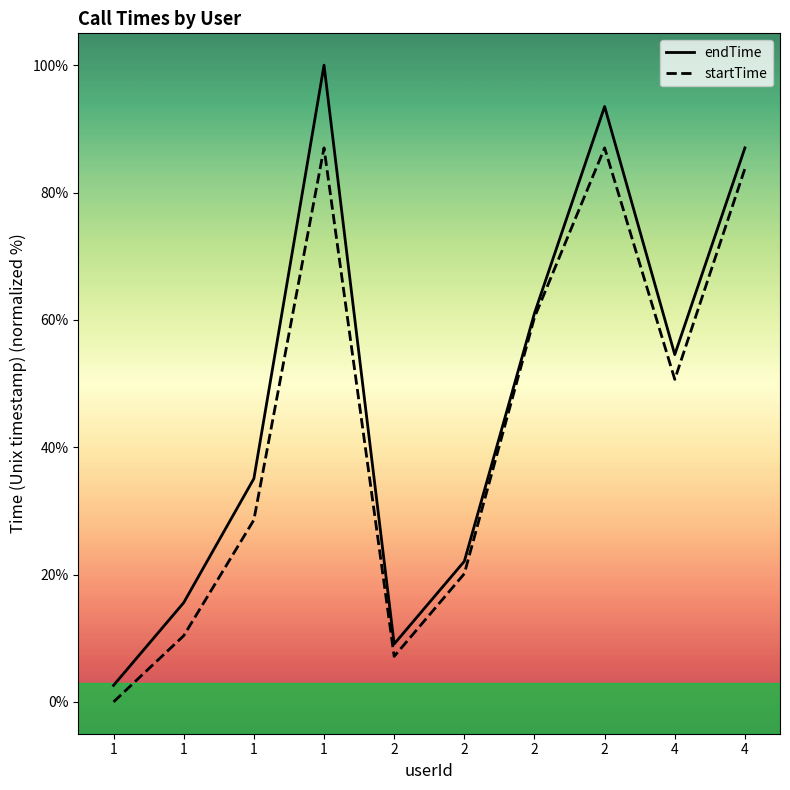

Is this an area chart (filled region under the line)?

No